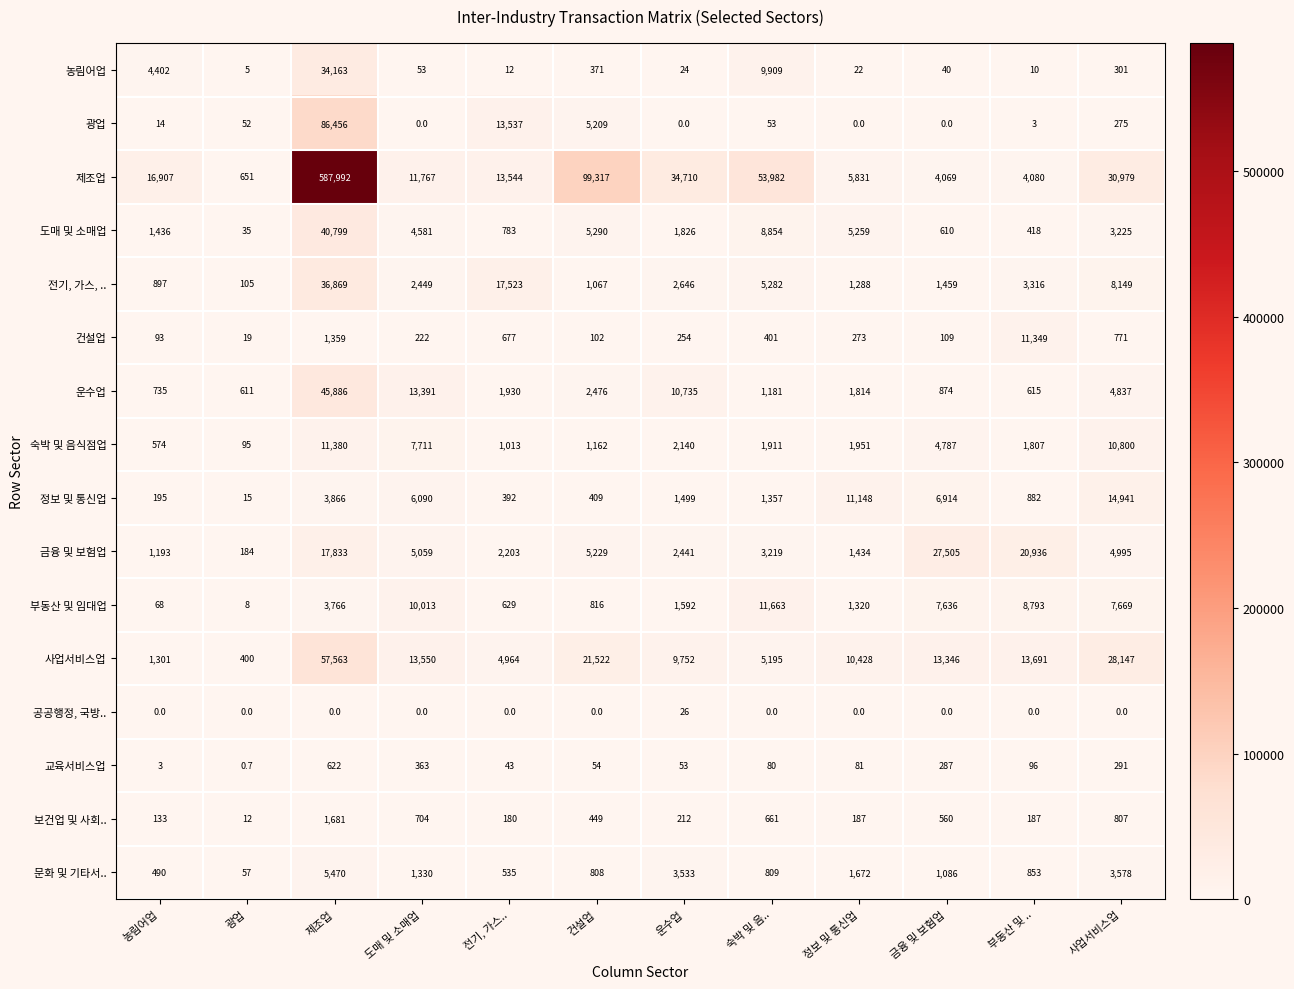

Is the value of 교육서비스업 at 정보 및 통신업 greater than the value of 보건업 및 사회.. at 전기, 가스..?

No